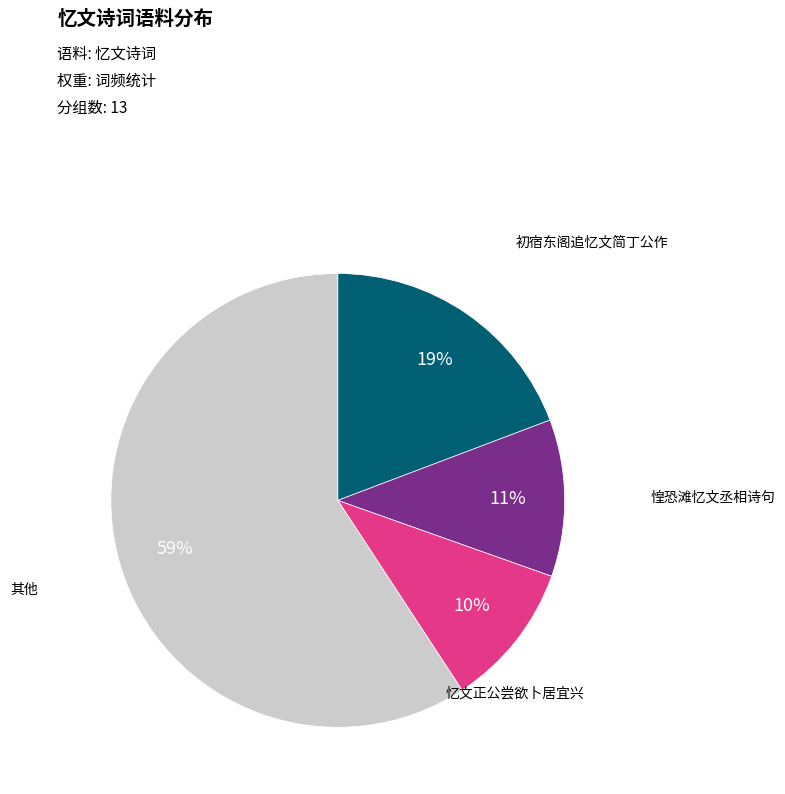

To the nearest percent, what is the difference between the largest and smallest slice percentages?

49%